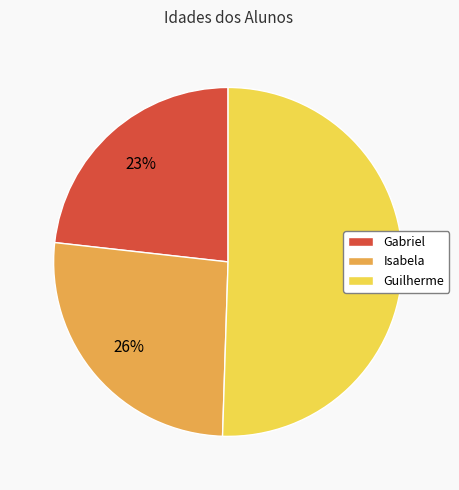

Is it true that Isabela is 26% of the pie?

True